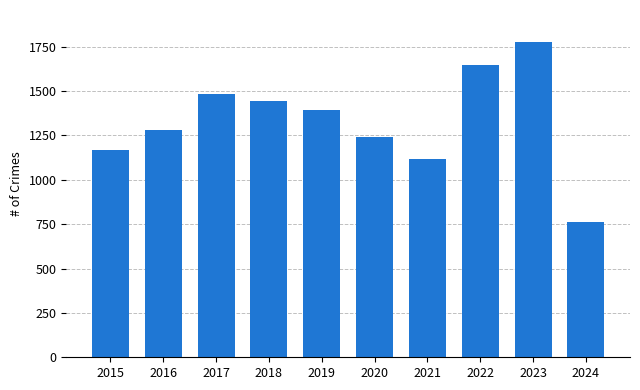

Is it true that the value at 2023 is 464?

False